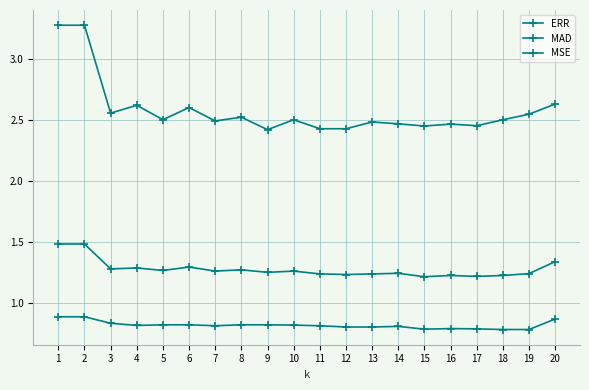

How many lines are shown in the chart?

3